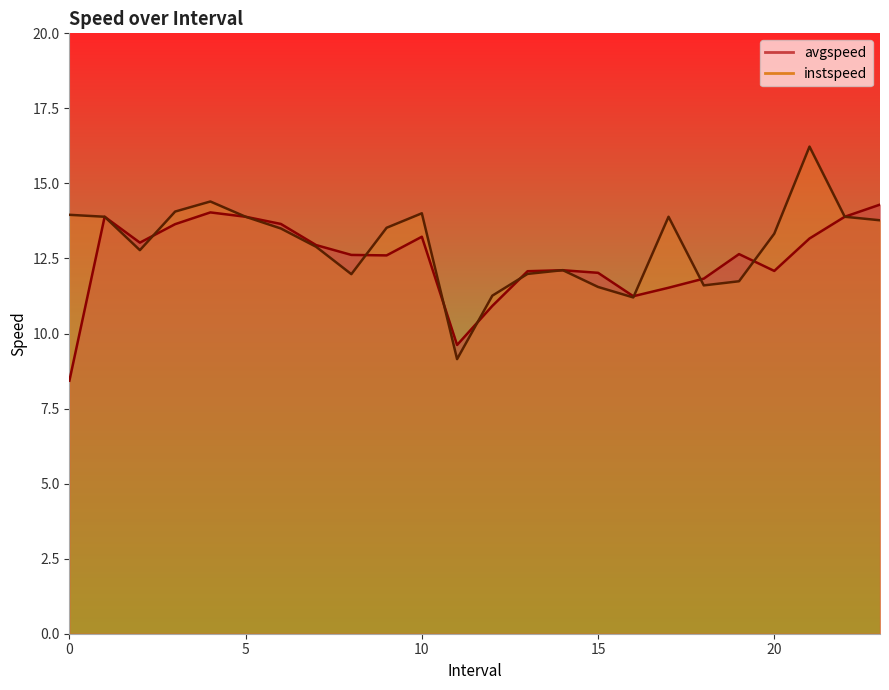

The value of instspeed at 9.0 is 18.3. True or false?

False